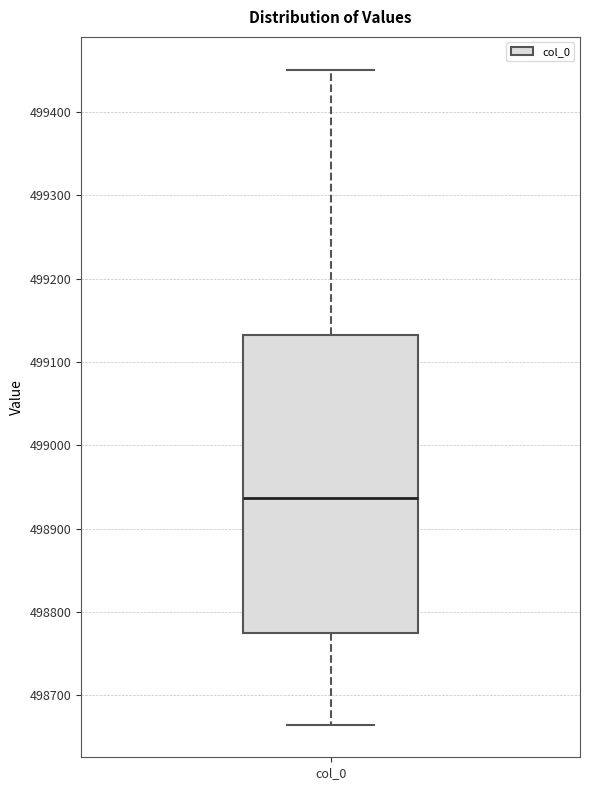

Read this box plot against the y-axis: the position of the median line, the range covered by the box, and the ends of both whiskers. The values are not printed on the chart, so give them approximately, as read against the axis.

median 498940, box 498780 to 499130, whiskers 498670 to 499450